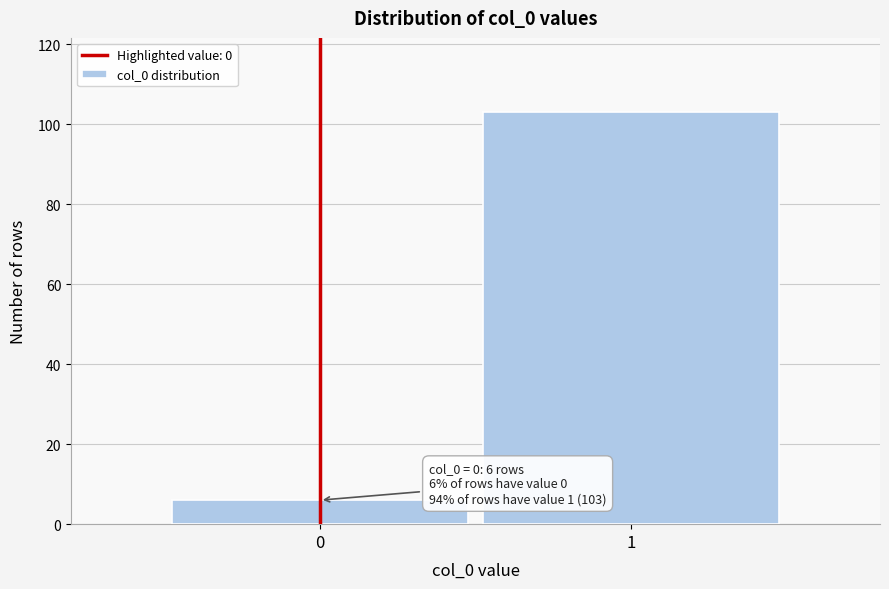

Reading right to left, what are all the values shown in this chart?

103	6